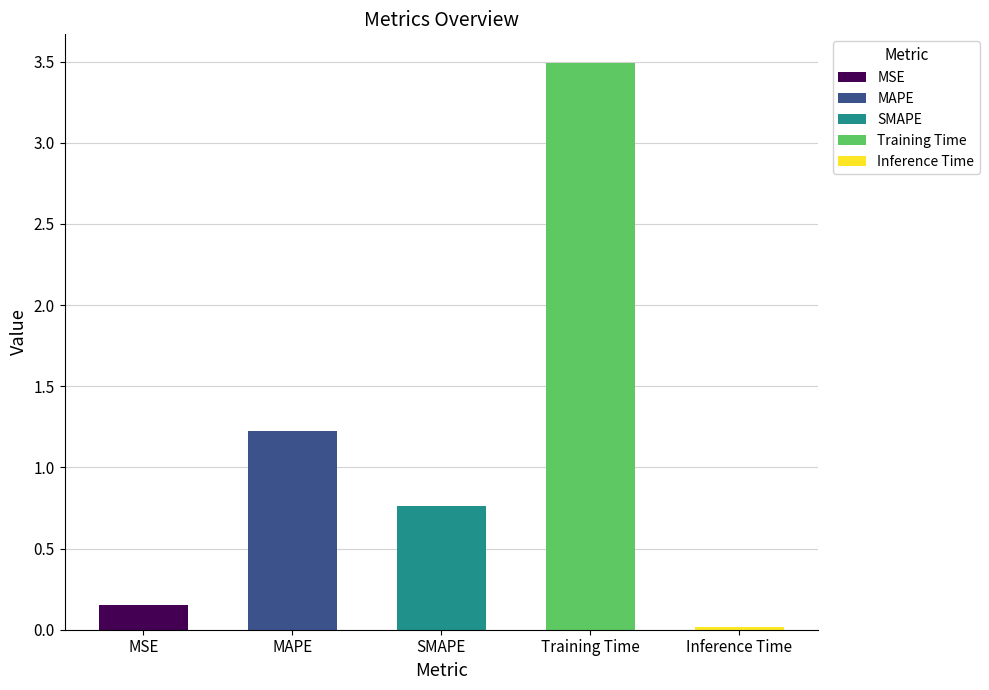

What is the value of the 2nd bar from the left?

1.2